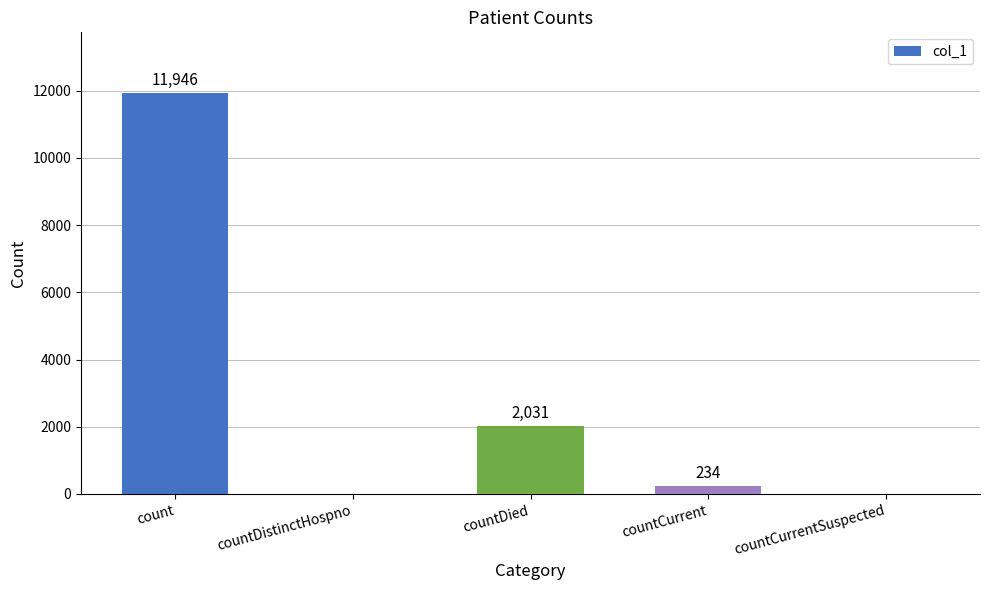

How many categories are shown in the chart?

5